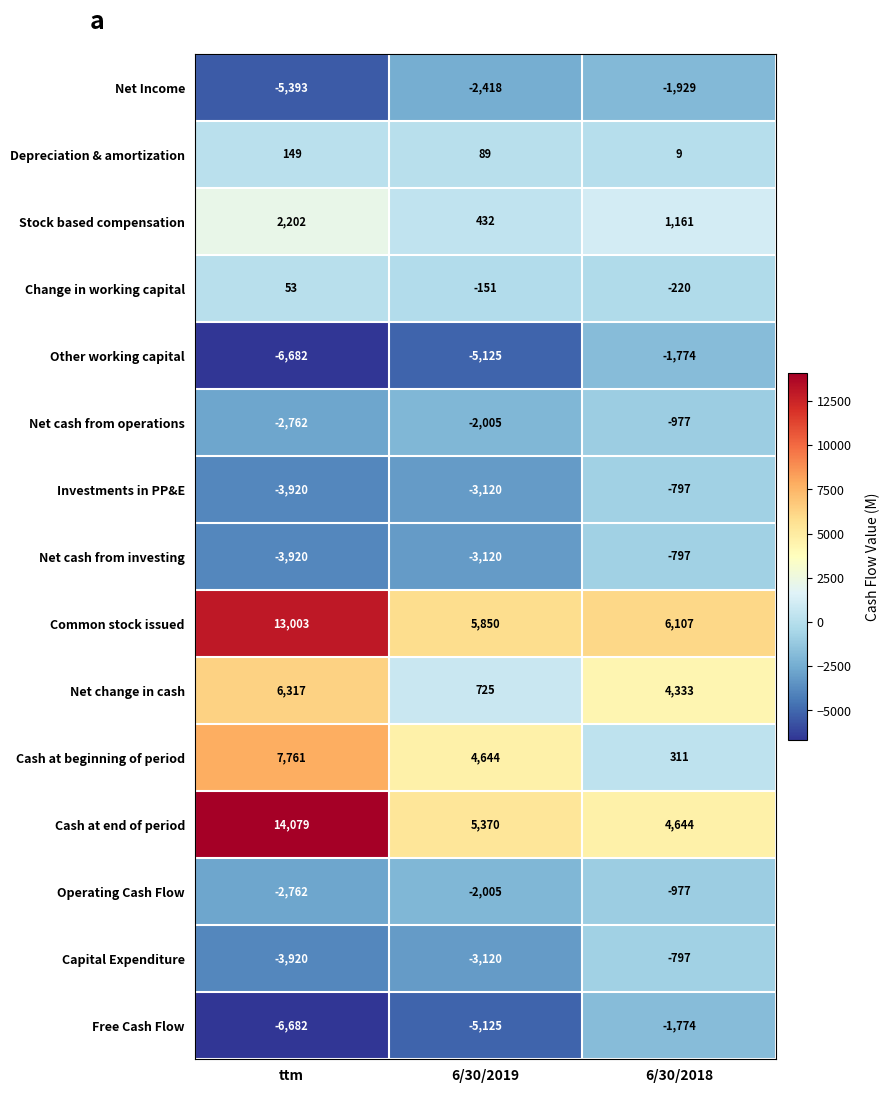

Which category has the highest value across all series?

ttm